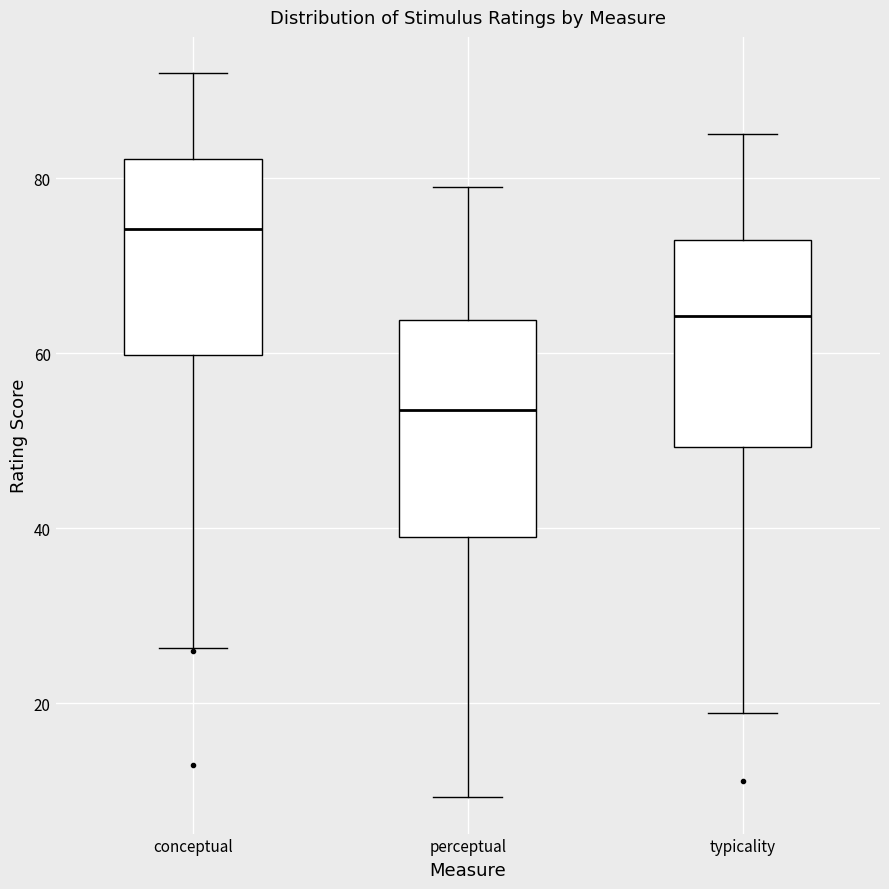

Which box has the highest median line?

conceptual